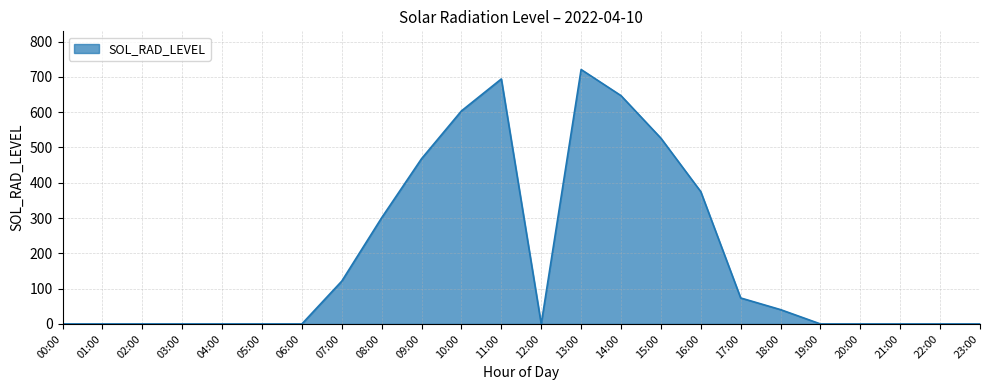

What is the maximum value shown in the chart?

721.0